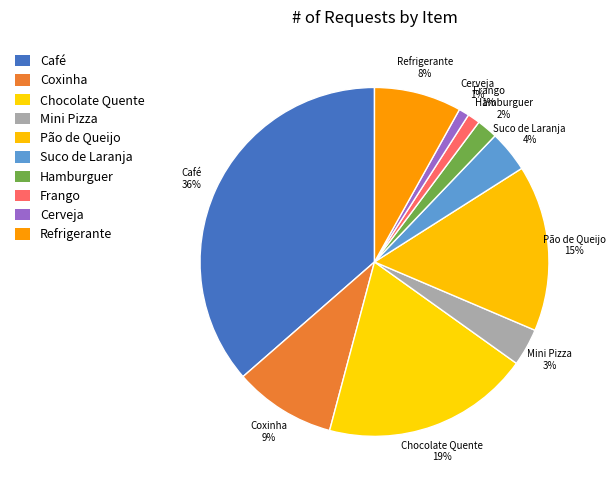

To the nearest percent, what is the combined percentage of Coxinha and Suco de Laranja?

13%